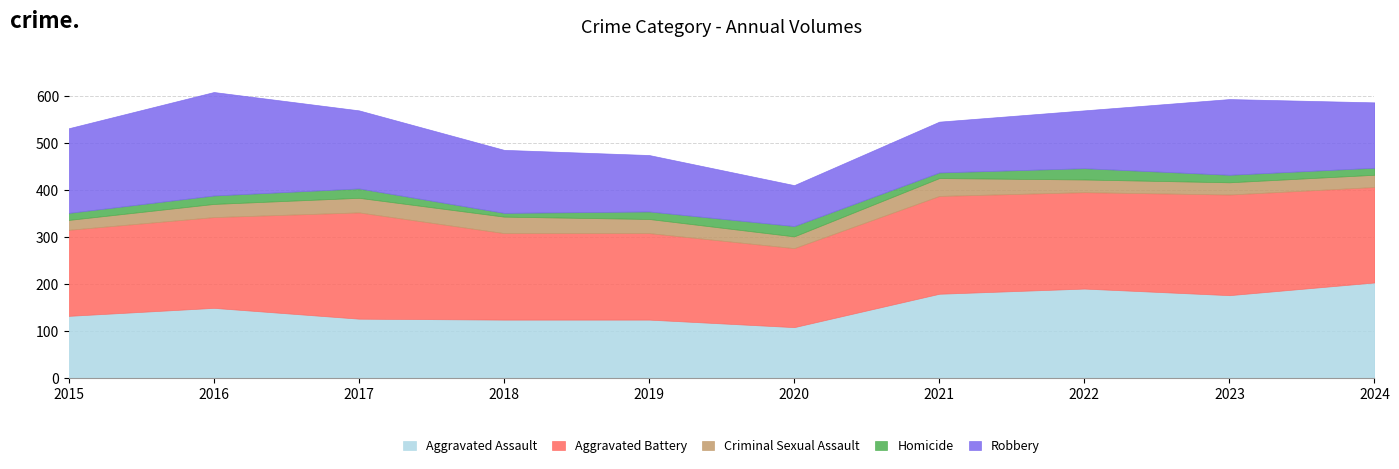

True or false: Aggravated Battery has a value of 119 at 2022.

False